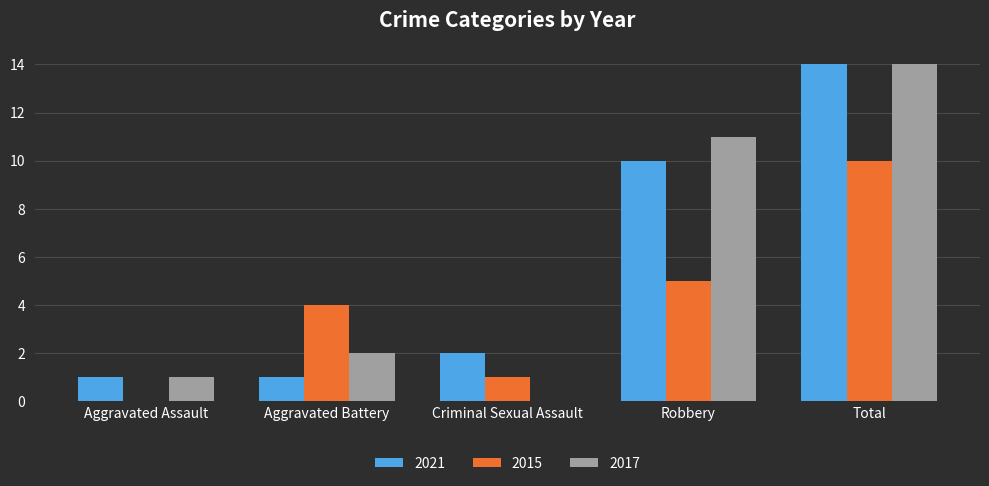

What is the average value of the 2021 series?

6